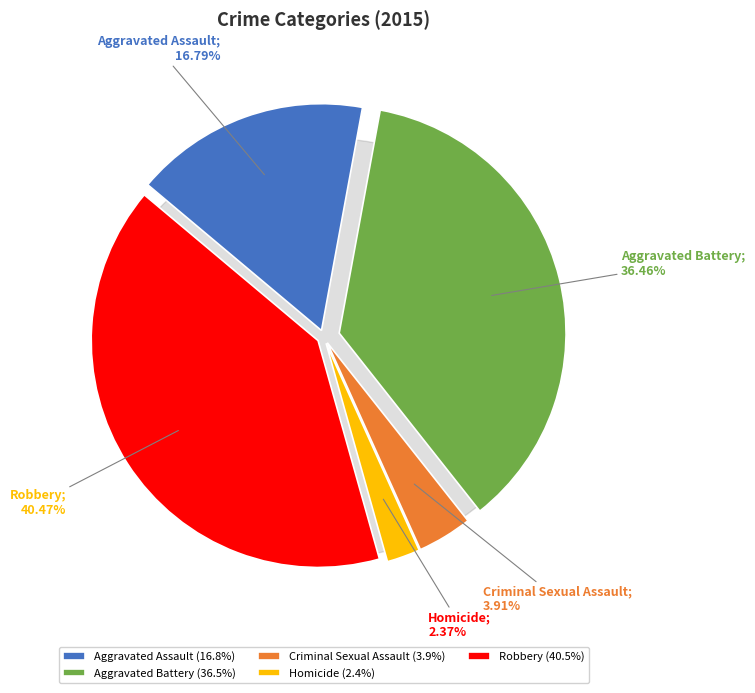

True or false: Criminal Sexual Assault accounts for 17% of the total.

False